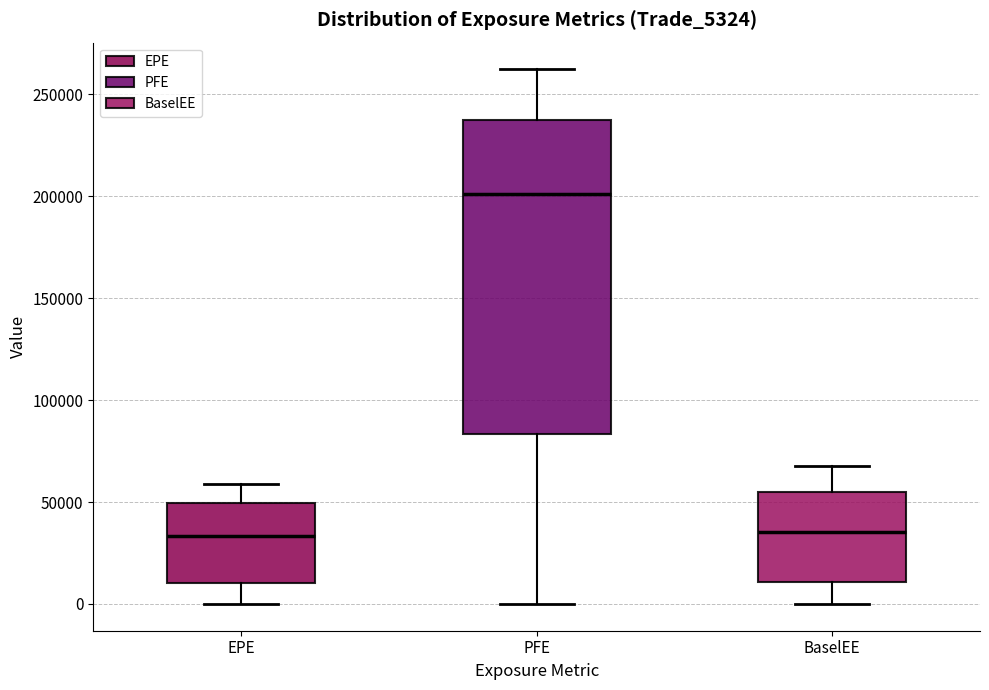

Which box is the tallest, from its lower edge to its upper edge?

PFE